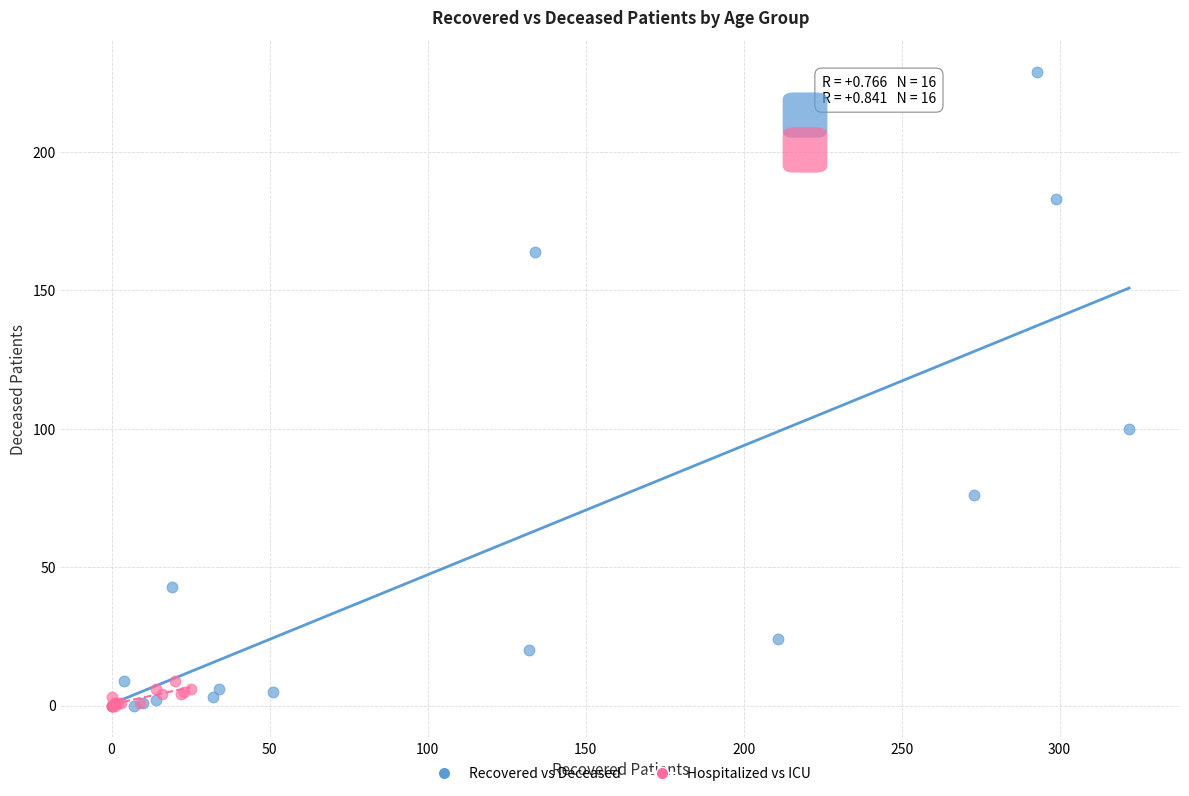

Which series reaches the maximum Y coordinate?

Recovered vs Deceased